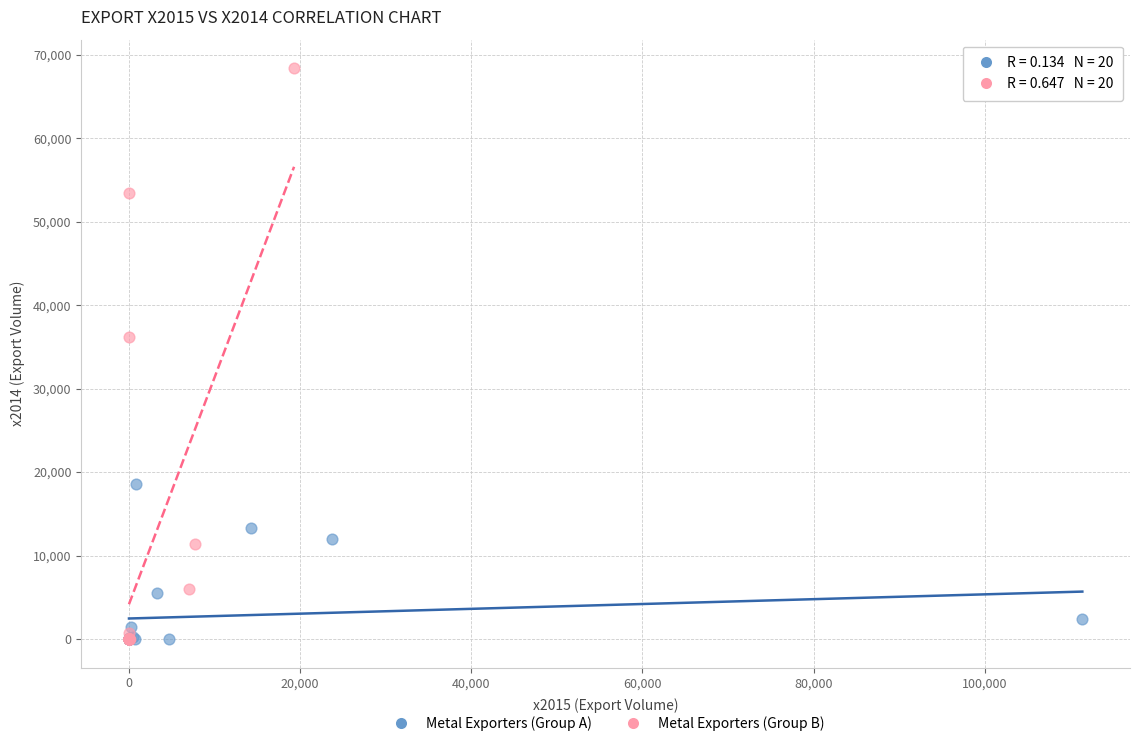

Which series contains the highest Y value?

Metal Exporters (Group B)